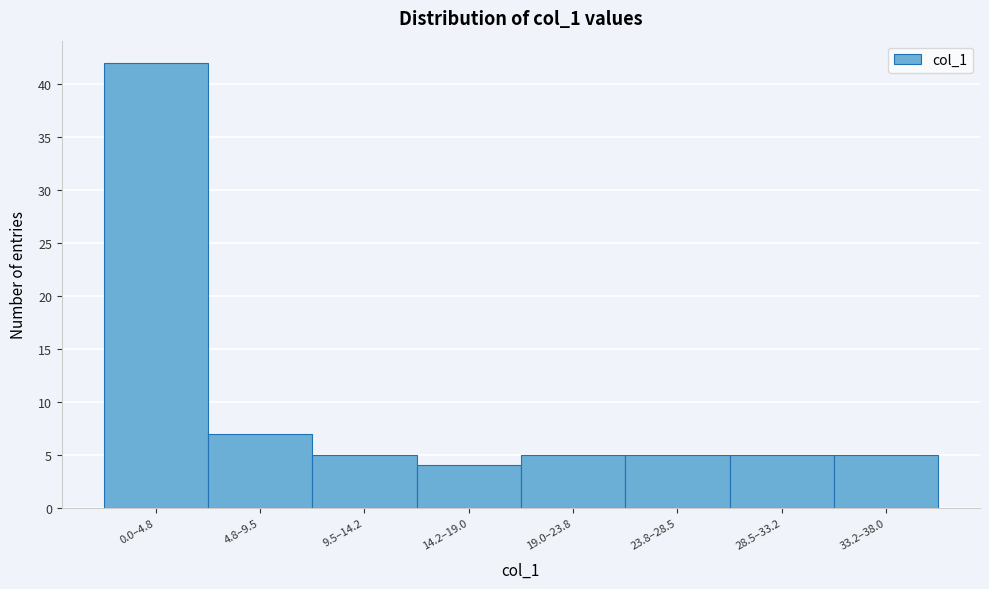

Reading right to left, list all the values displayed in this chart.

5	5	5	5	4	5	7	42